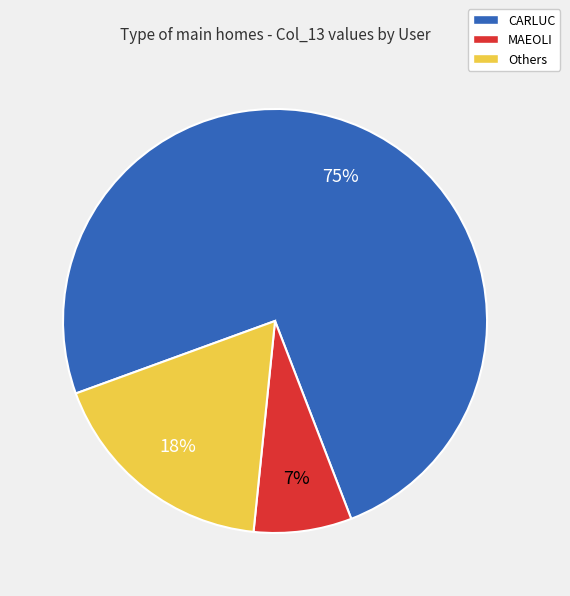

Rank the categories by value from highest to lowest.

CARLUC, Others, MAEOLI